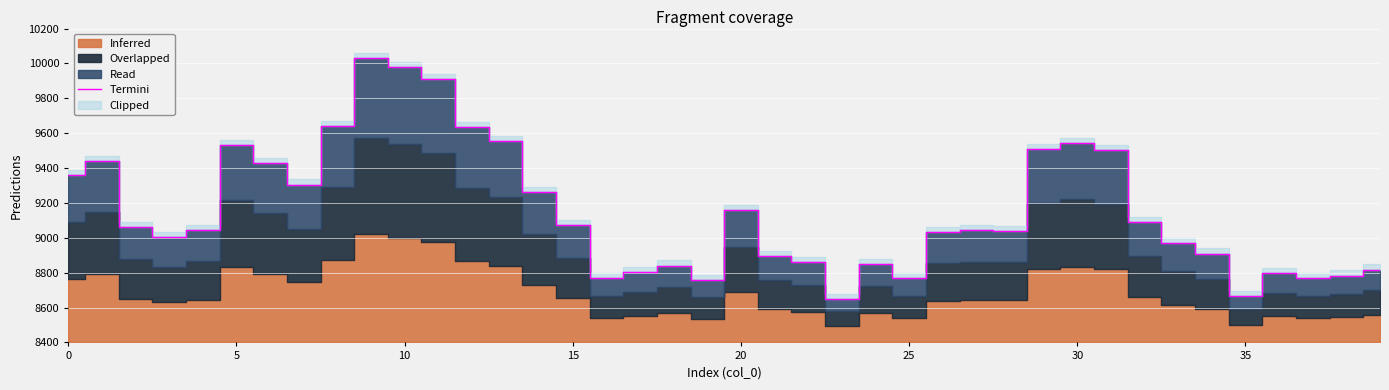

At which category does the data reach its first local peak?

5